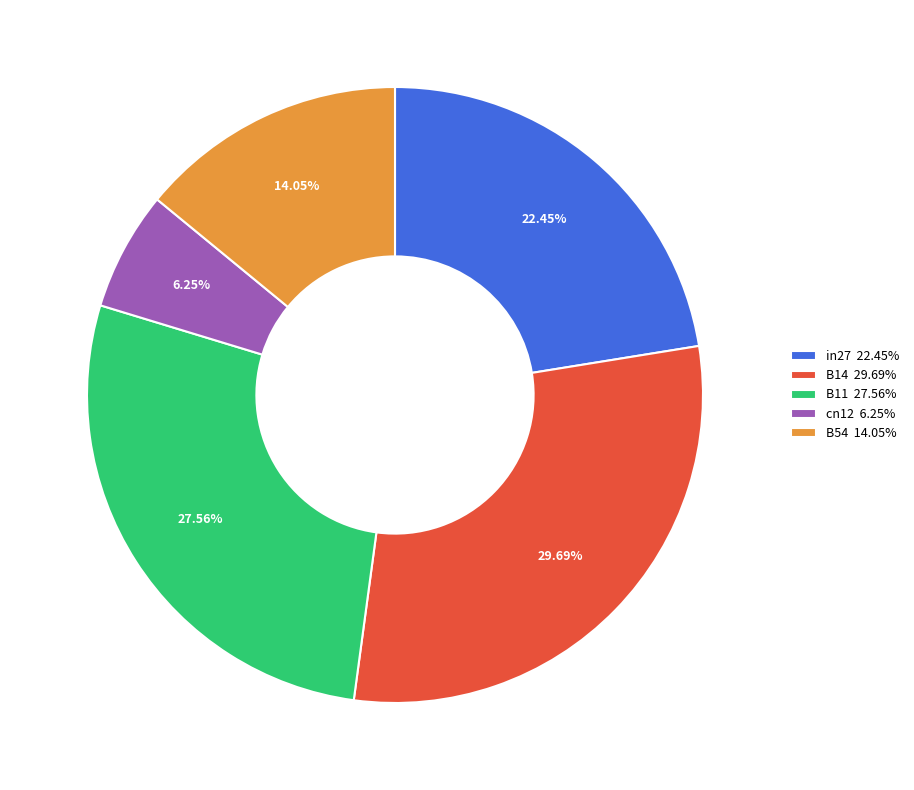

Is it true that B14 is 18% of the pie?

False